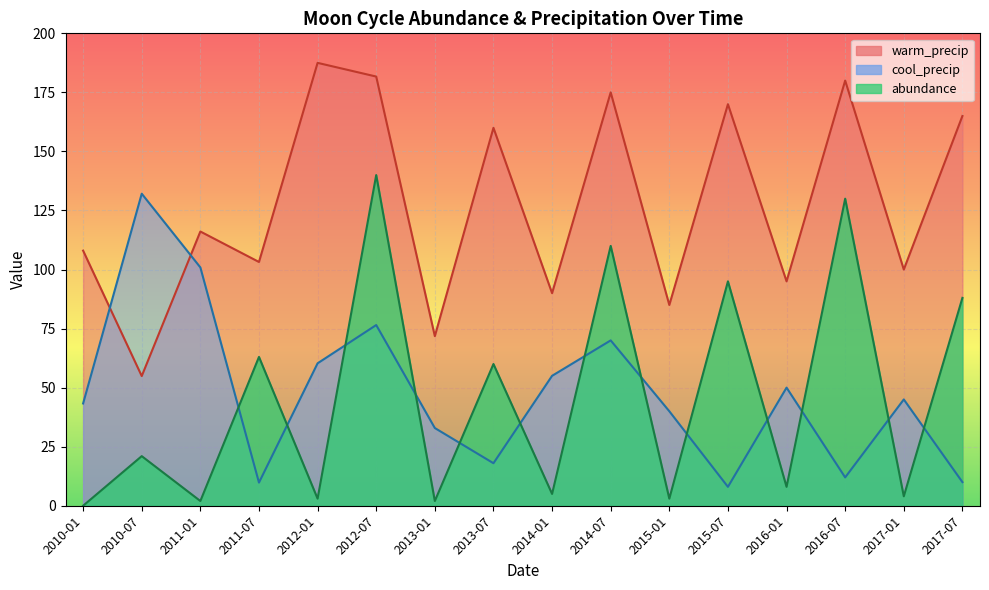

What is the difference between the abundance values at 2015-01 and 2010-01?

3.0